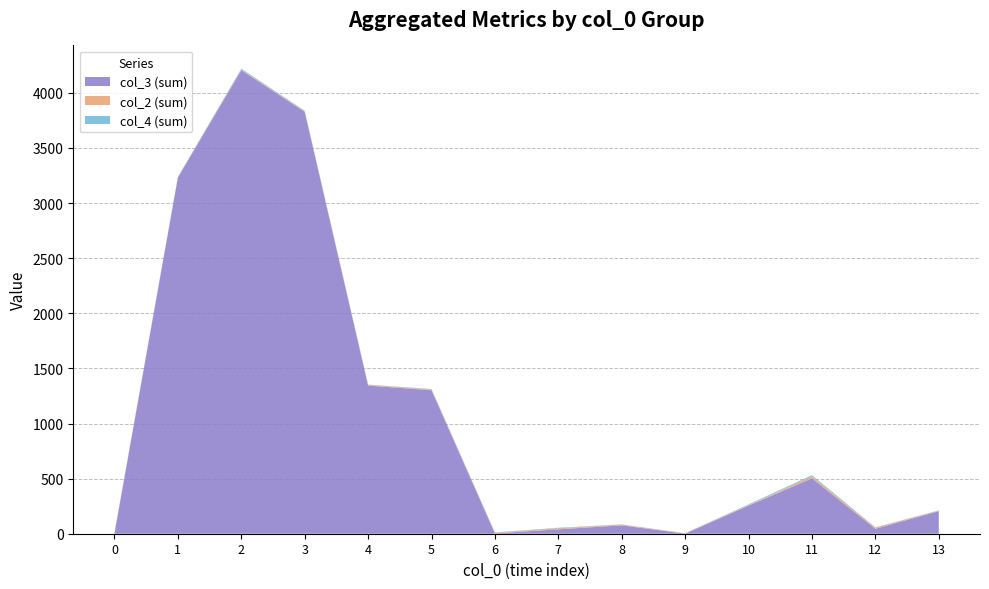

The value of col_3 (sum) at 3 is 3828. True or false?

True